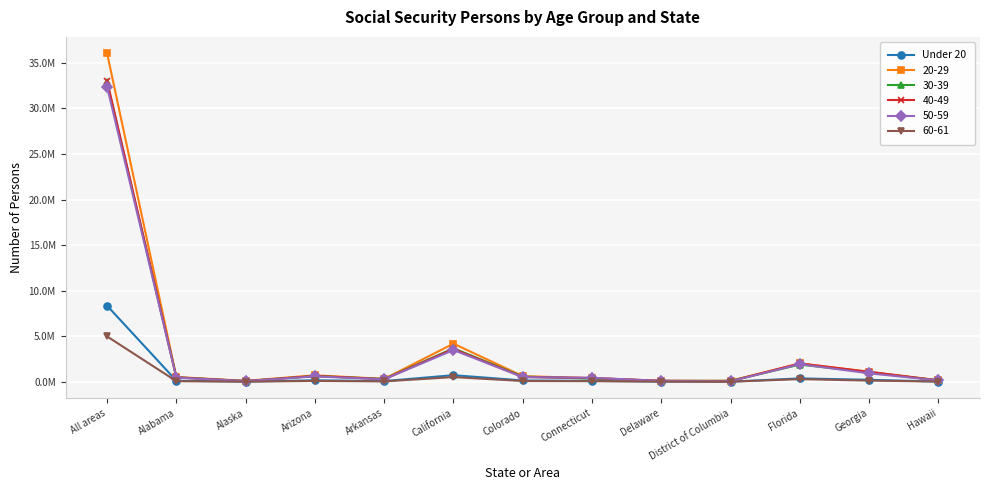

What position from the left is California?

6